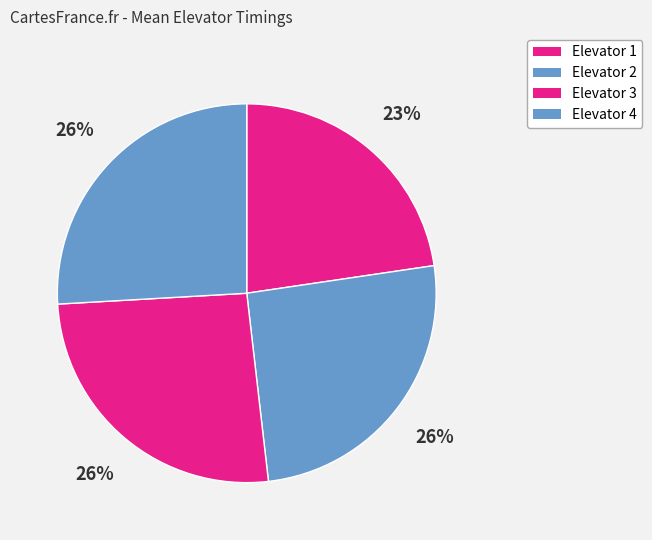

To the nearest percent, what is the average slice percentage?

25%